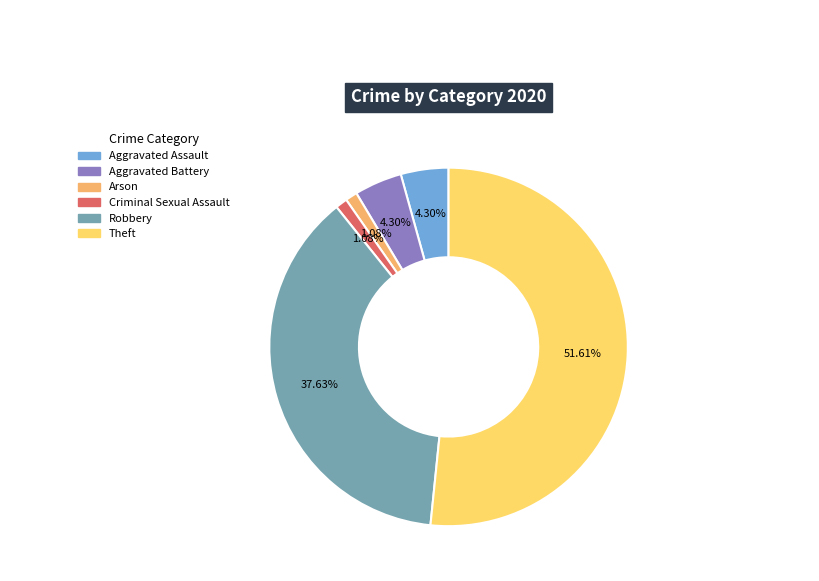

Which slice is the largest?

Theft